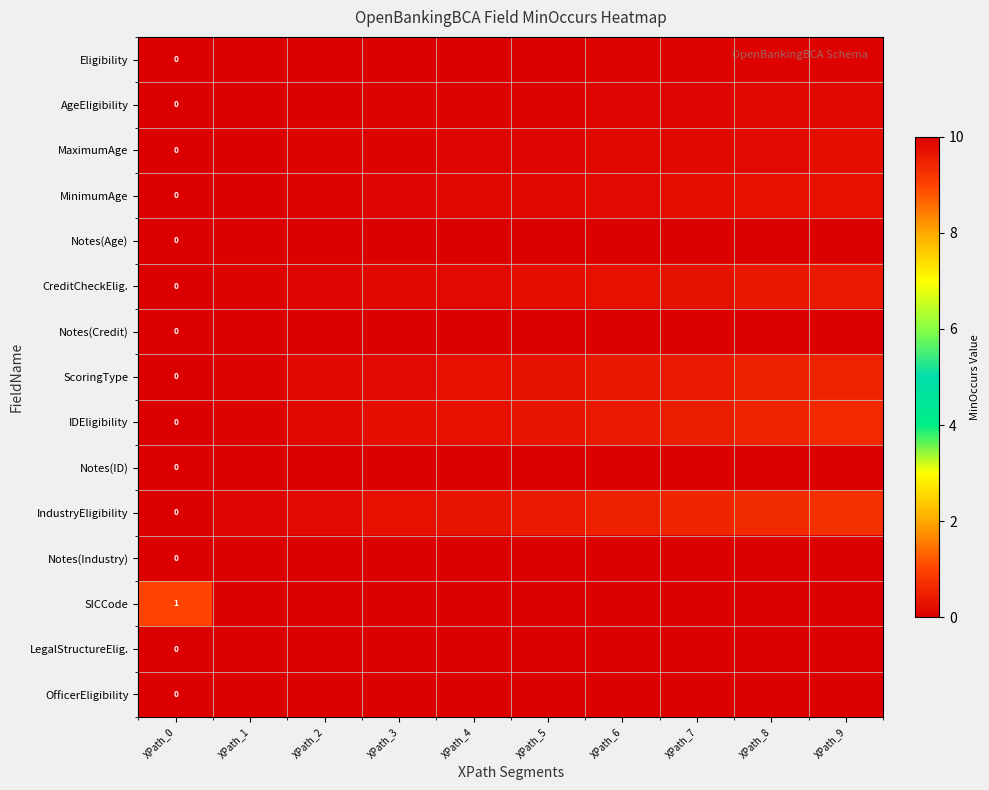

At how many categories does at least one series exceed 6?

9